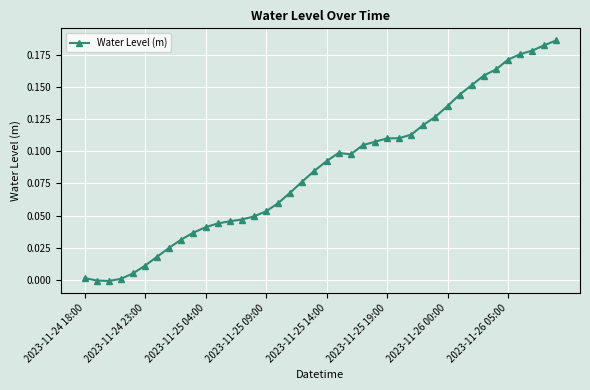

True or false: there are more than 2 points higher than both neighbors.

False